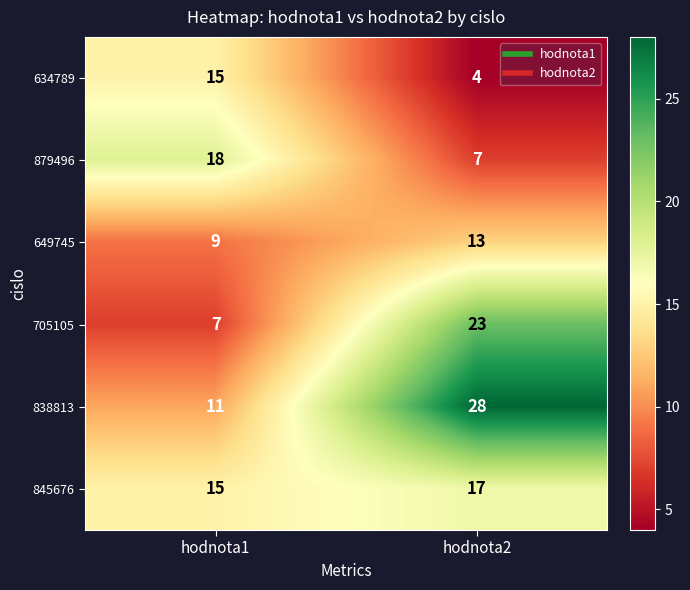

Reading left to right, what are all the values shown in this chart?

634789: hodnota1=15	hodnota2=4
879496: hodnota1=18	hodnota2=7
649745: hodnota1=9	hodnota2=13
705105: hodnota1=7	hodnota2=23
838813: hodnota1=11	hodnota2=28
845676: hodnota1=15	hodnota2=17